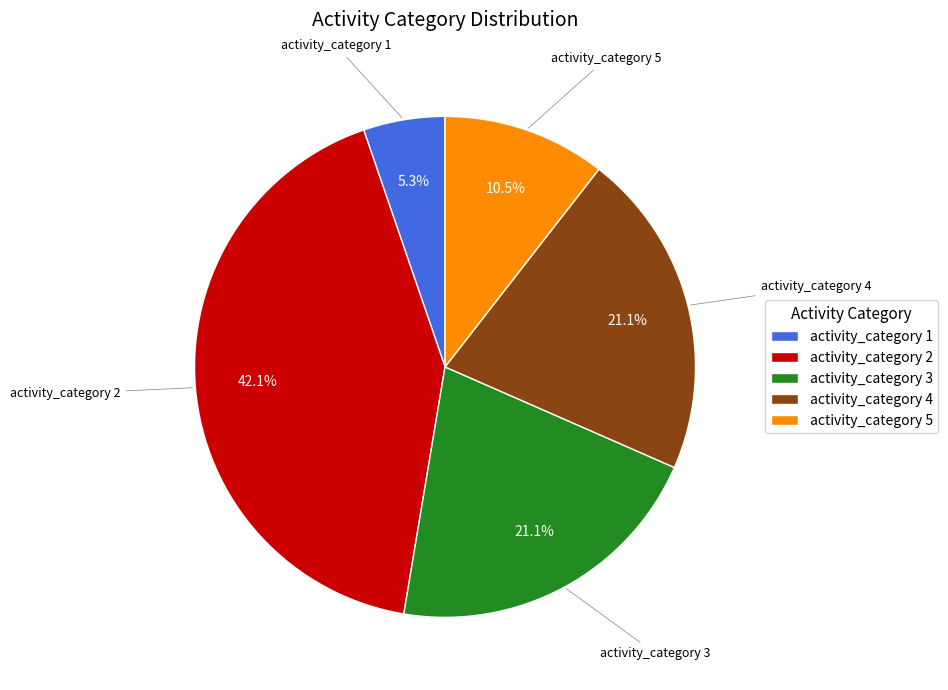

How many slices are in this pie chart?

5